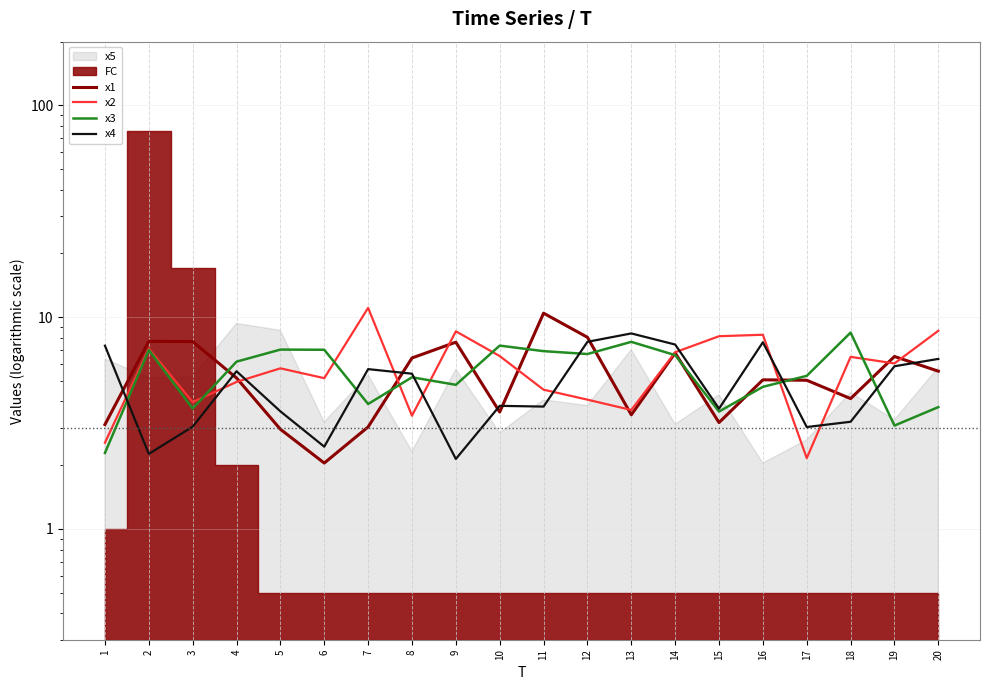

True or false: x4 has more than 1 interior local peaks.

True